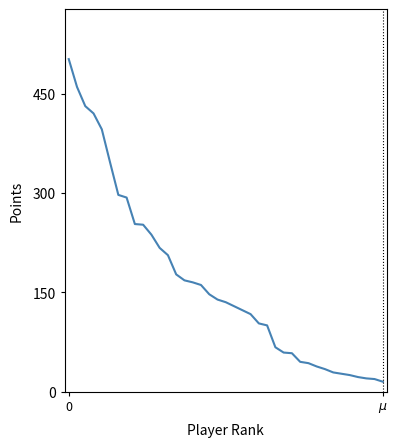

What is the greatest value displayed?

502